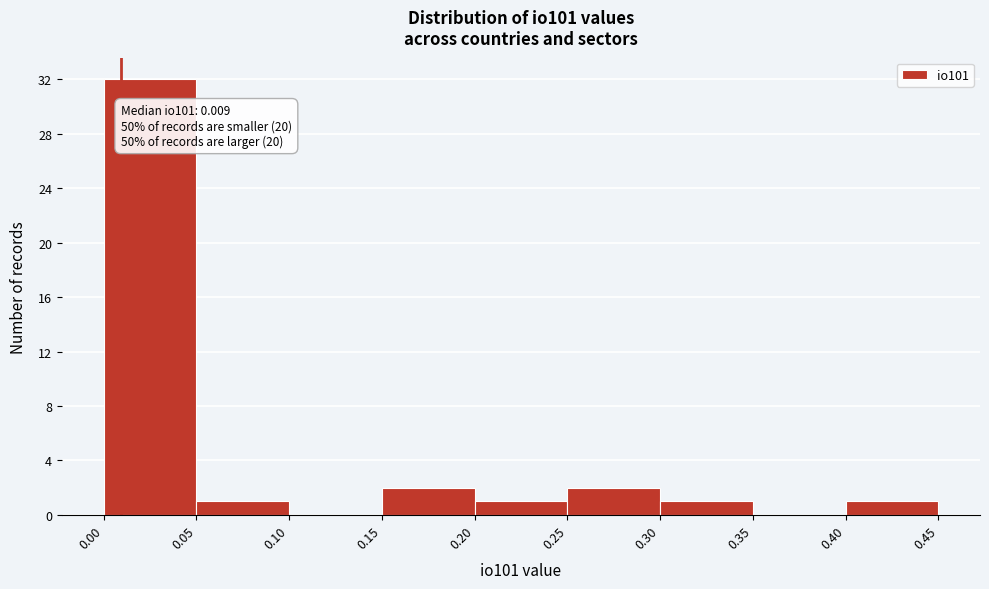

Which range on the x-axis has the tallest bar?

0.00 to 0.05